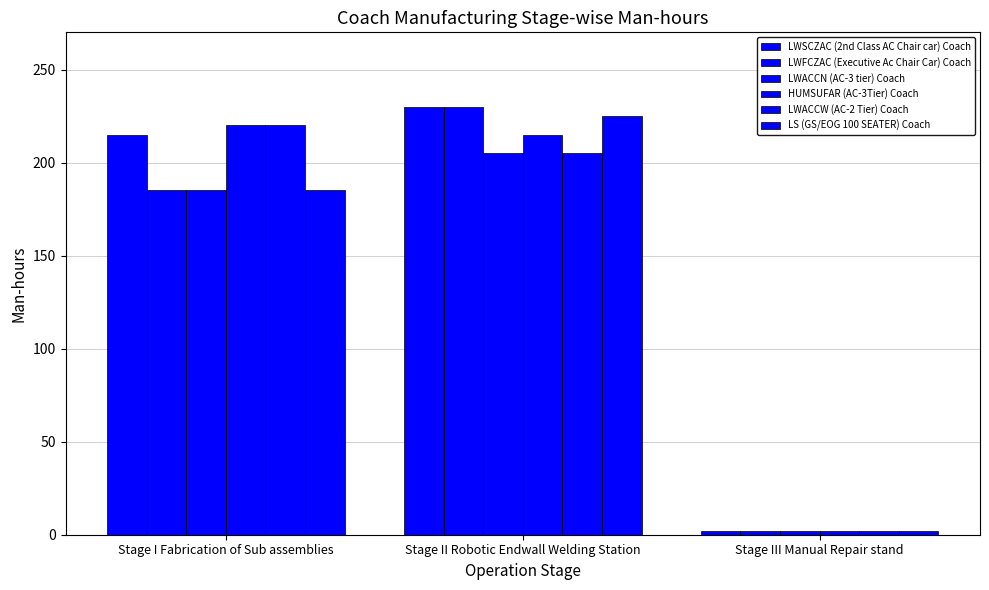

Reading right to left, what are all the values shown in this chart?

LWSCZAC (2nd Class AC Chair car) Coach: 2	230	215
LWFCZAC (Executive Ac Chair Car) Coach: 2	230	185
LWACCN (AC-3 tier) Coach: 2	205	185
HUMSUFAR (AC-3Tier) Coach: 2	215	220
LWACCW (AC-2 Tier) Coach: 2	205	220
LS (GS/EOG 100 SEATER) Coach: 2	225	185